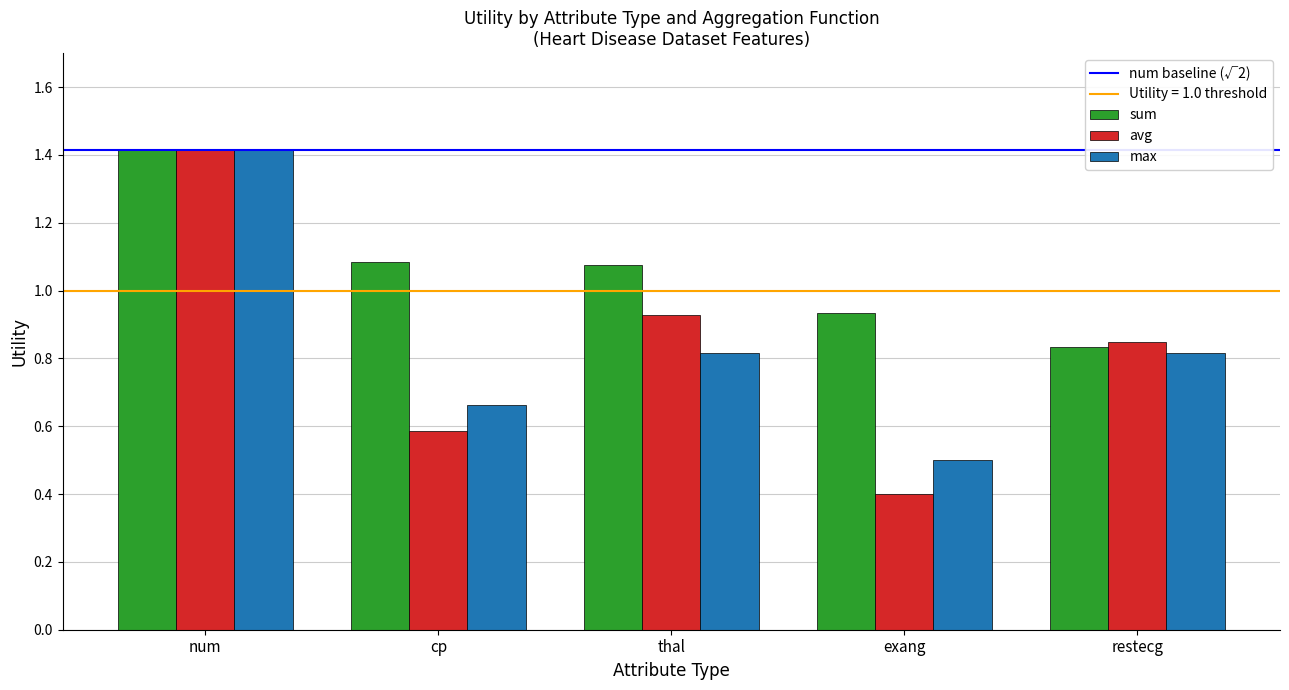

The value of max at restecg is 0.8. True or false?

True